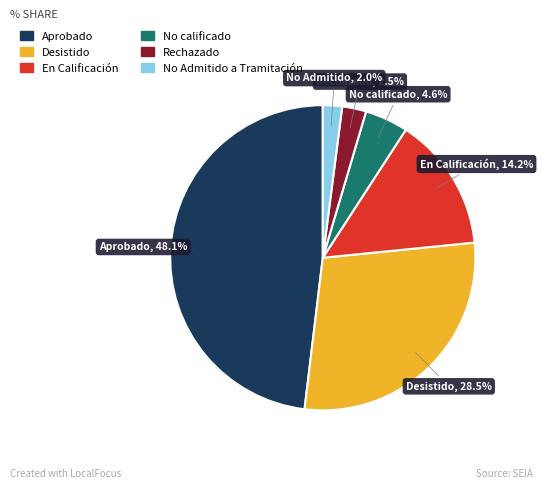

Does En Calificación account for over 50% of the chart?

No